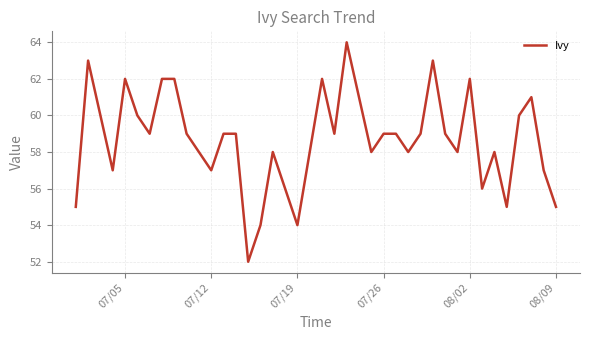

What is the smallest value displayed?

52